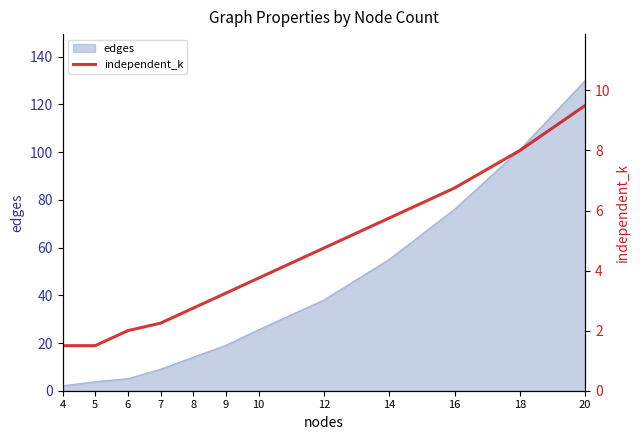

Where is the data nearest to the value 5?

12